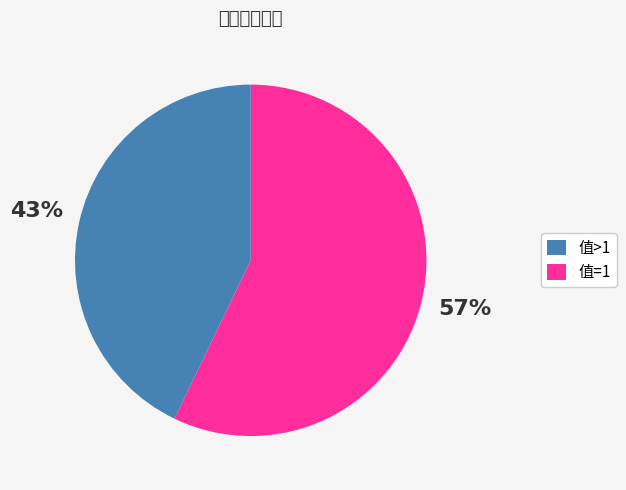

Is there a majority slice in this chart?

Yes